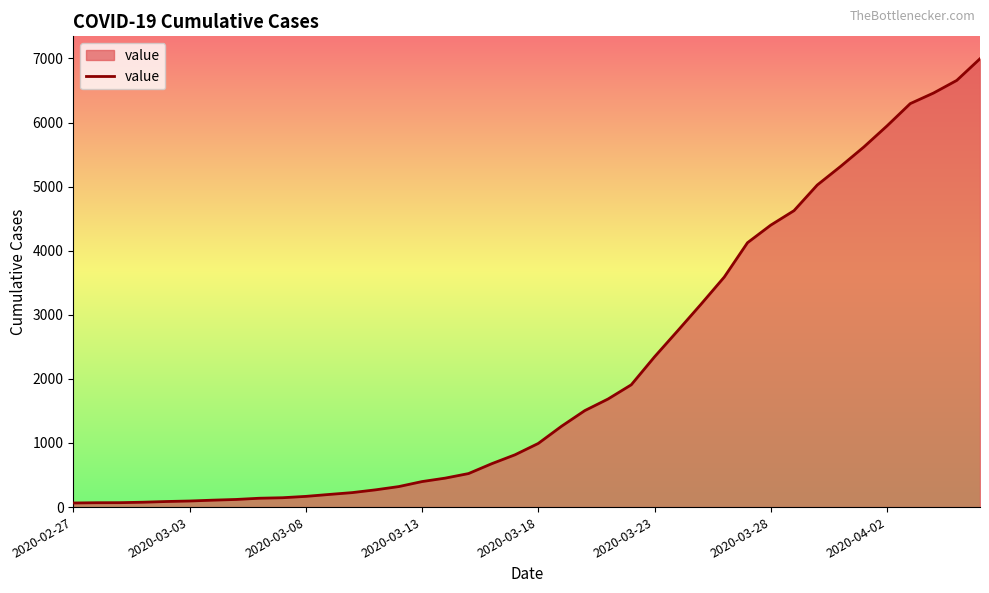

What is the greatest value displayed?

6995